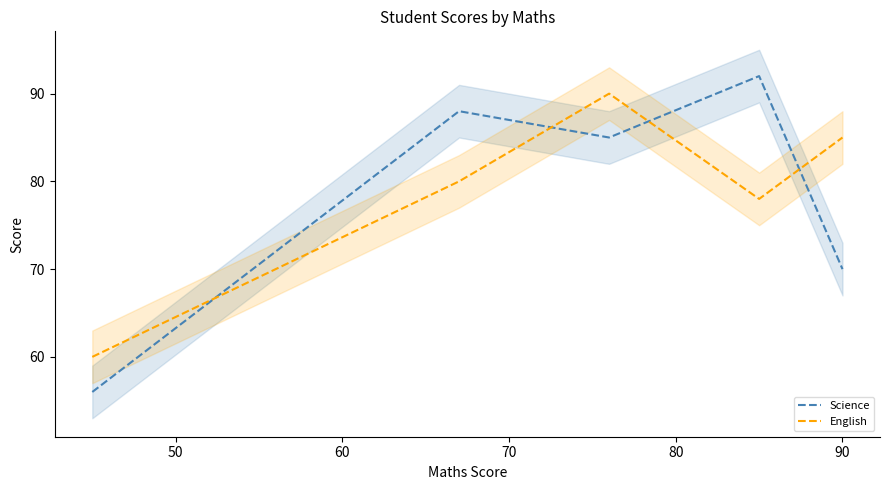

What is the highest value of the English series?

90